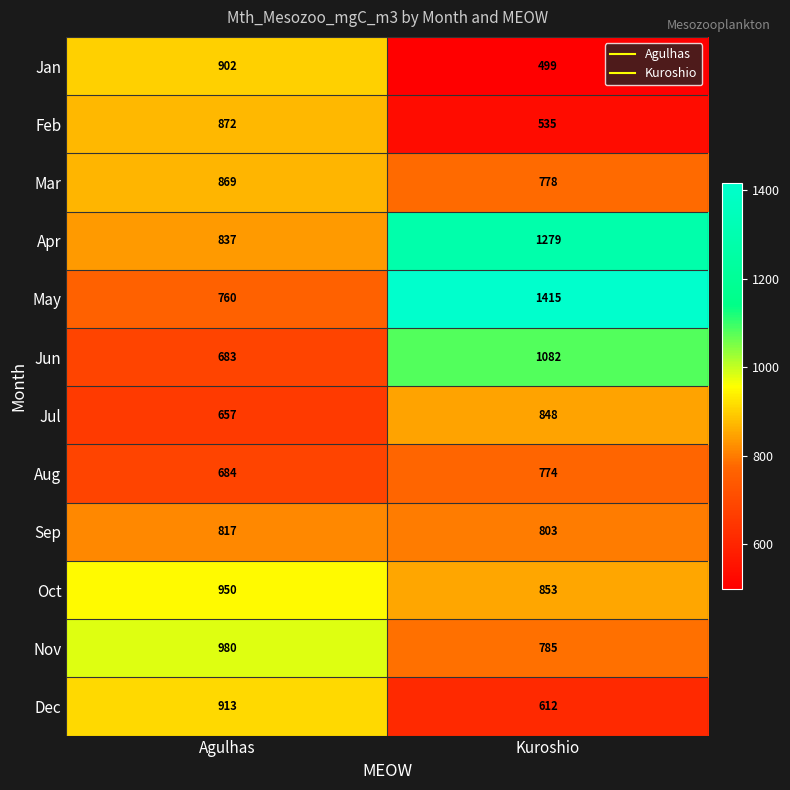

Which series has the largest range (max minus min)?

May